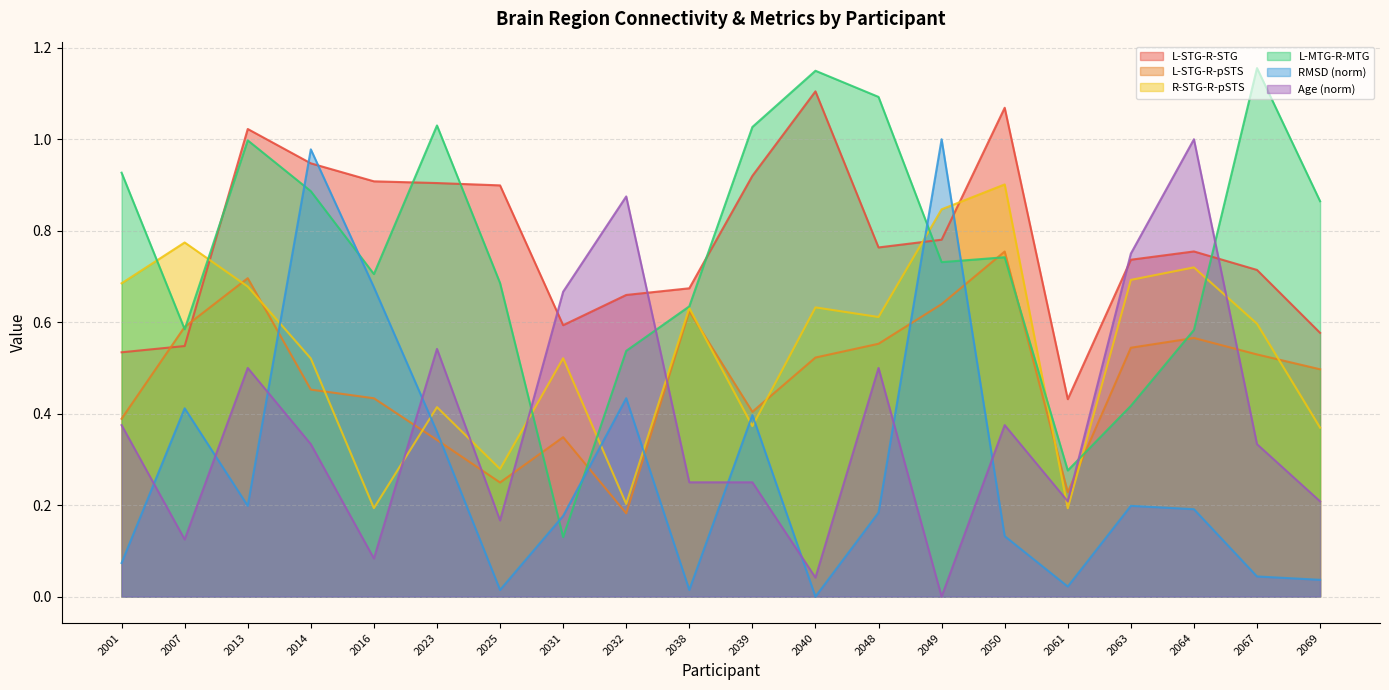

What is the difference between the maximum and minimum values in the L-MTG-R-MTG series?

1.0